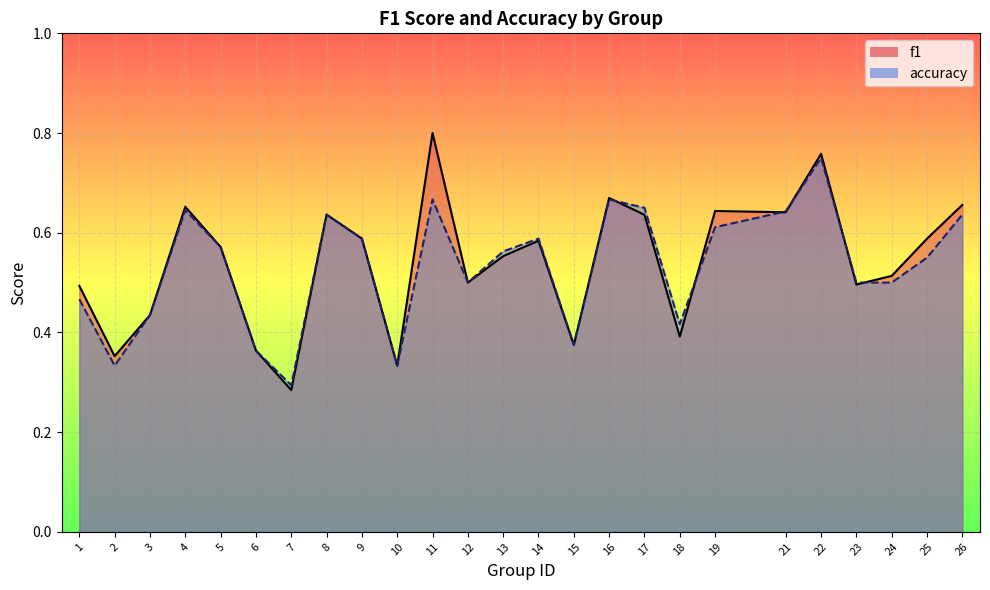

Reading right to left, what are all the values shown in this chart?

f1: 0.7	0.6	0.5	0.5	0.8	0.6	0.6	0.4	0.6	0.7	0.4	0.6	0.6	0.5	0.8	0.3	0.6	0.6	0.3	0.4	0.6	0.7	0.4	0.4	0.5
accuracy: 0.6	0.6	0.5	0.5	0.8	0.6	0.6	0.4	0.7	0.7	0.4	0.6	0.6	0.5	0.7	0.3	0.6	0.6	0.3	0.4	0.6	0.6	0.4	0.3	0.5